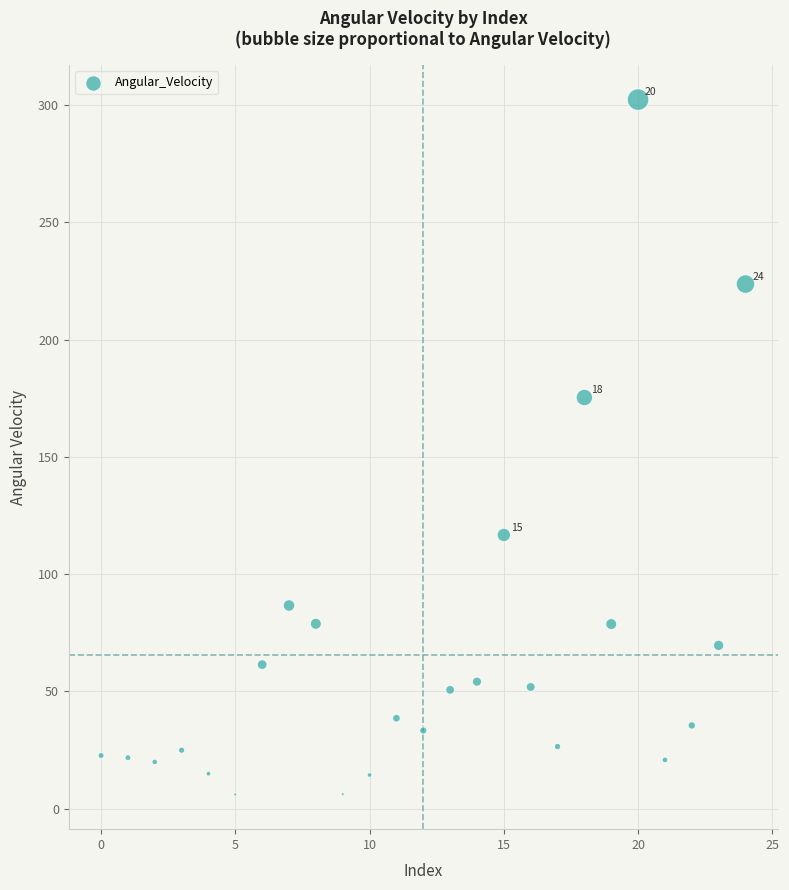

What Y value in the scatter plot is closest to 154?

175.3